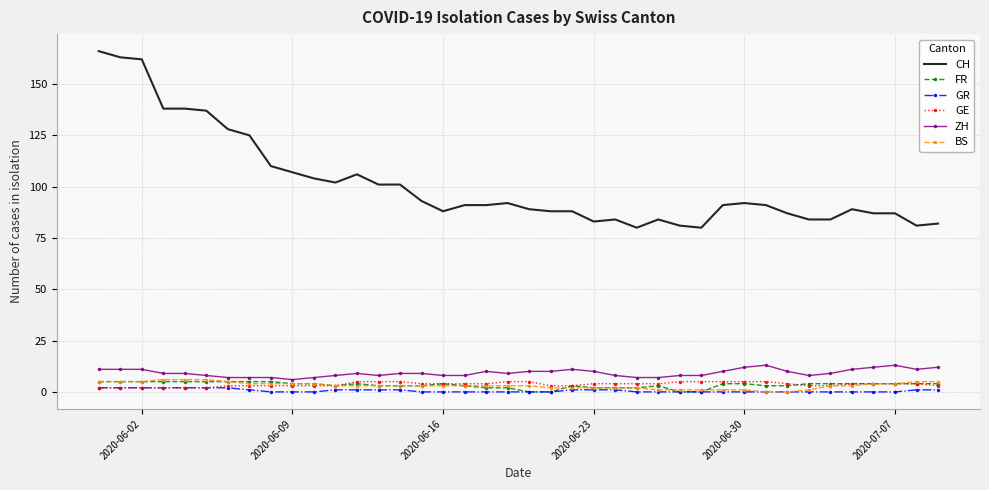

What is the highest value of the BS series?

6